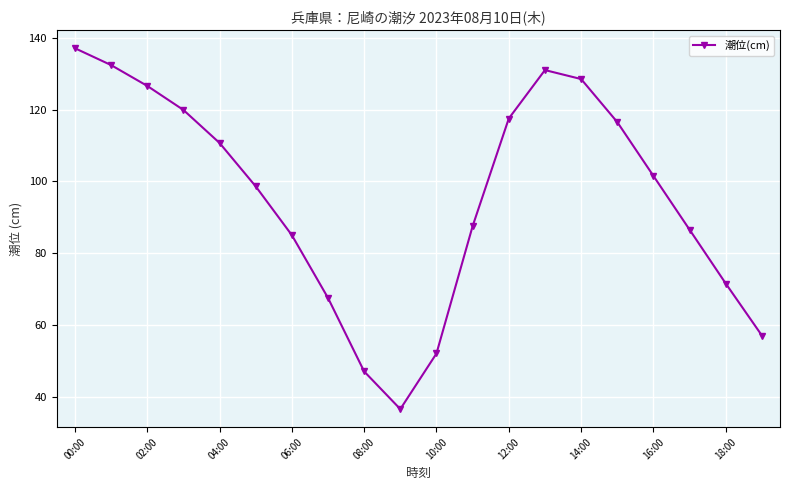

What is the value of the 20th point from the left?

57.0